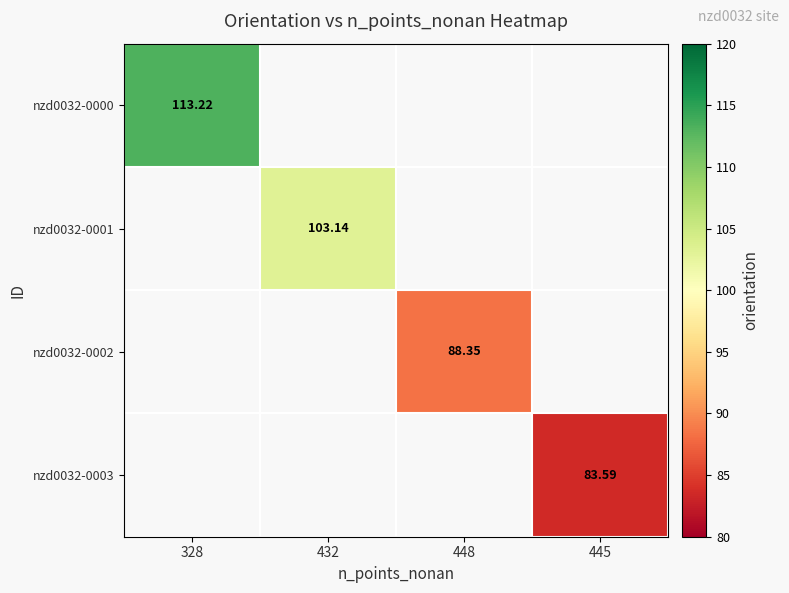

Which label corresponds to the largest value in the chart?

328